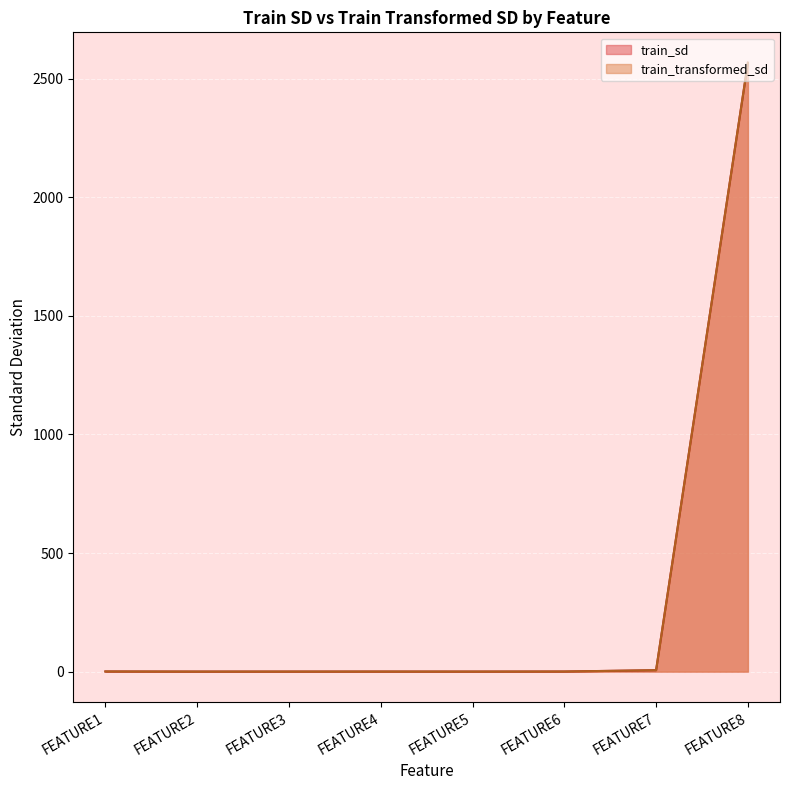

Read the train_sd value at FEATURE1.

0.5